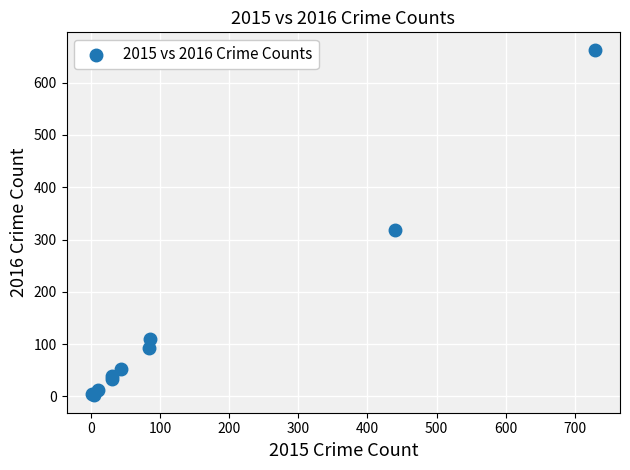

What Y value in the scatter plot is closest to 332?

318